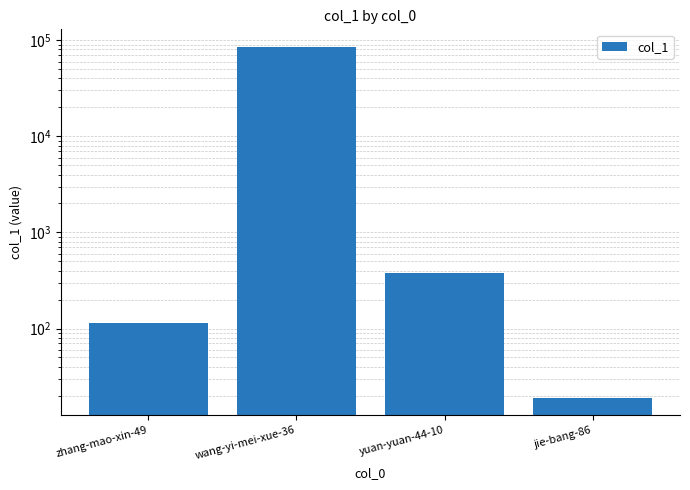

What is the change in value from zhang-mao-xin-49 to yuan-yuan-44-10?

+264